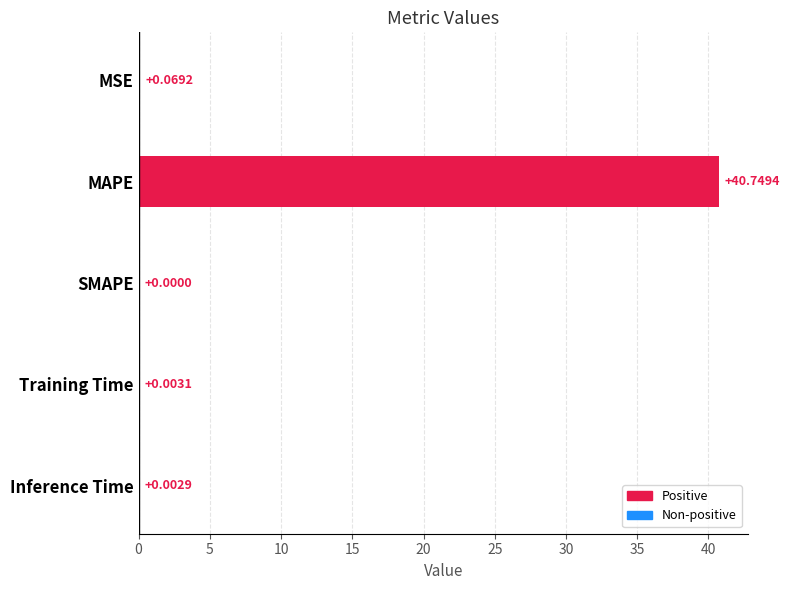

At which label is the value closest to 20?

MSE